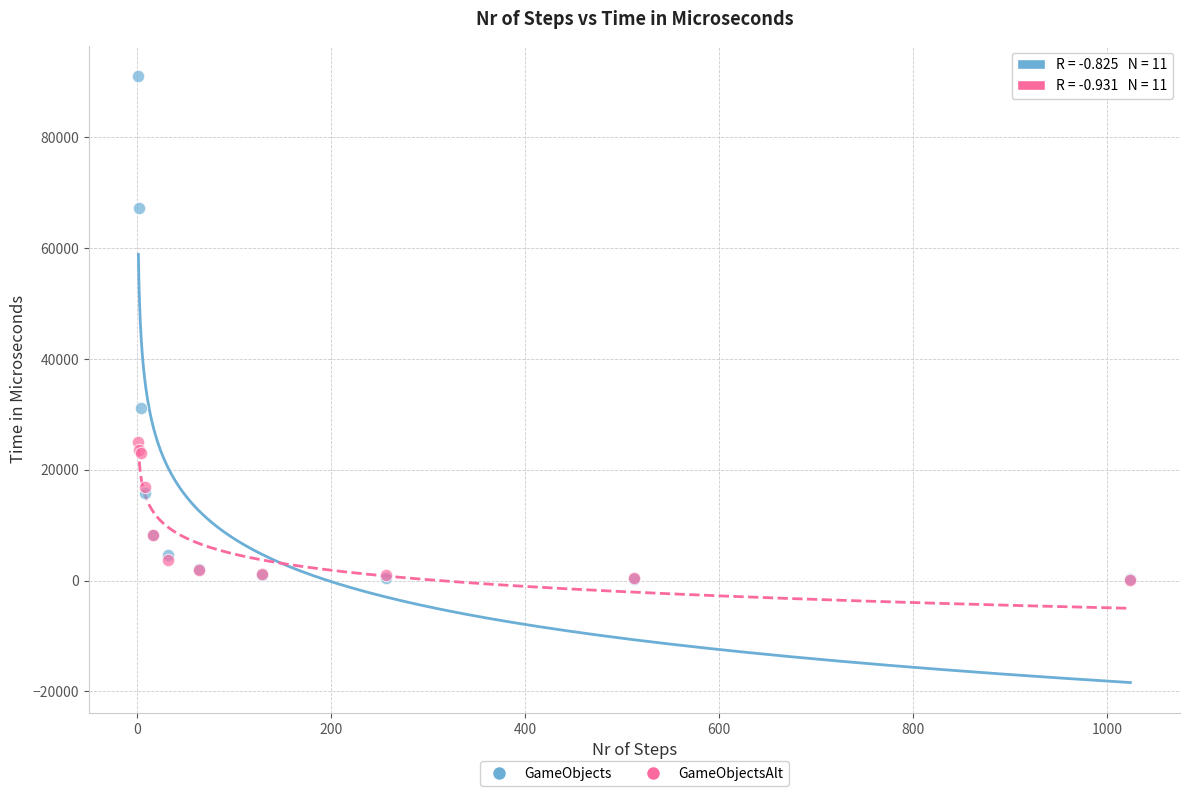

What are all the series names shown in the legend?

GameObjects, GameObjectsAlt